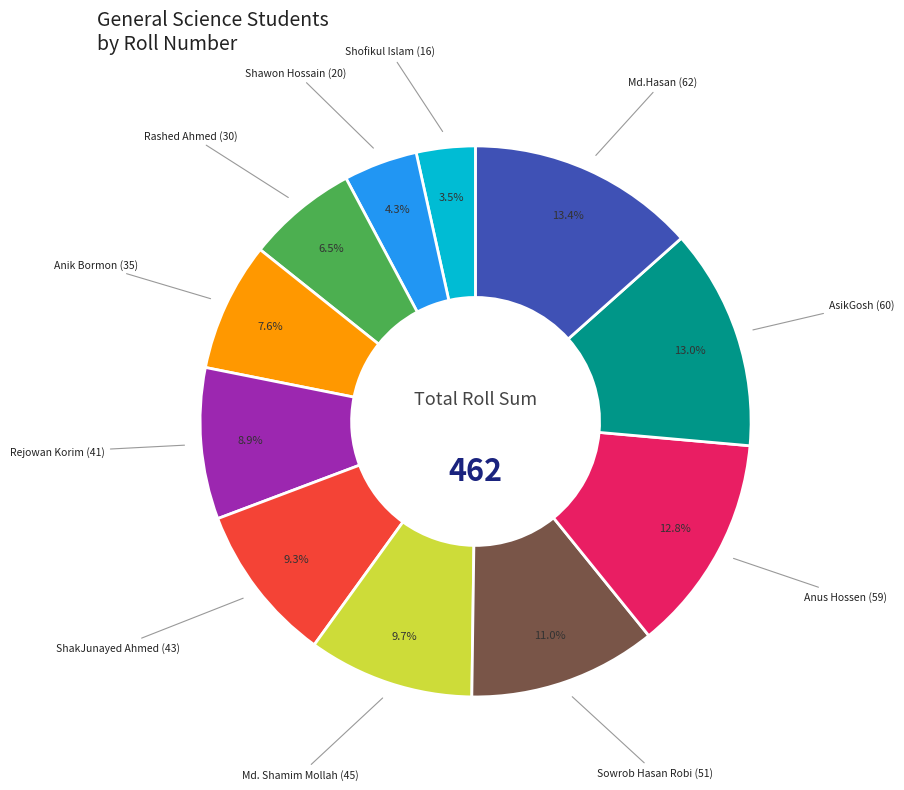

How many slices are in this pie chart?

11